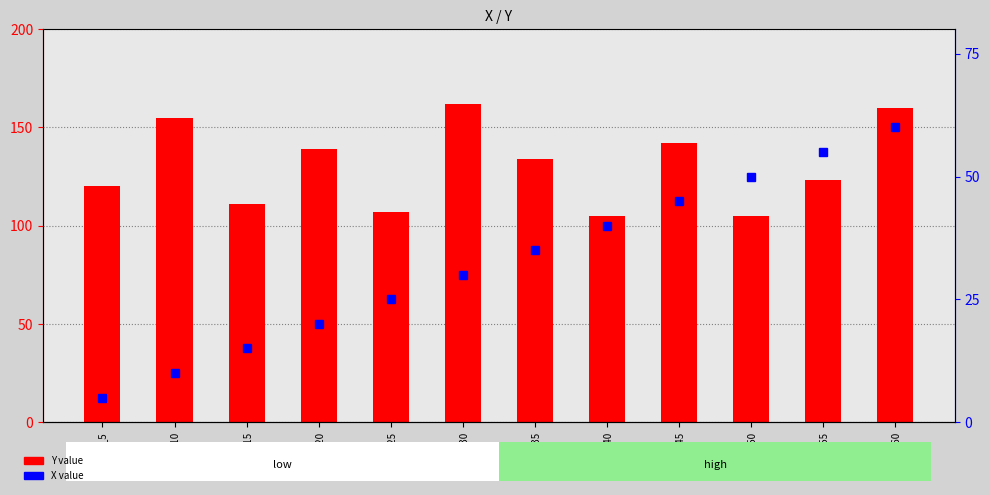

What is the difference between the highest and lowest values at Label_40?

65